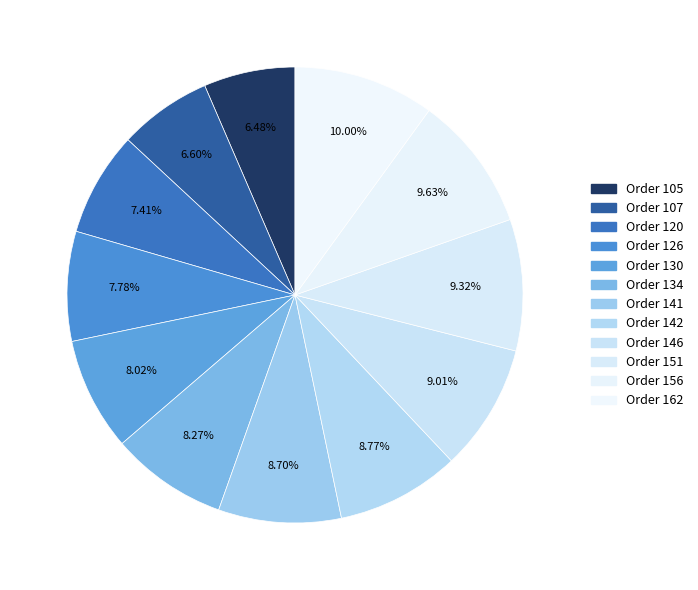

How many slices are in this pie chart?

12